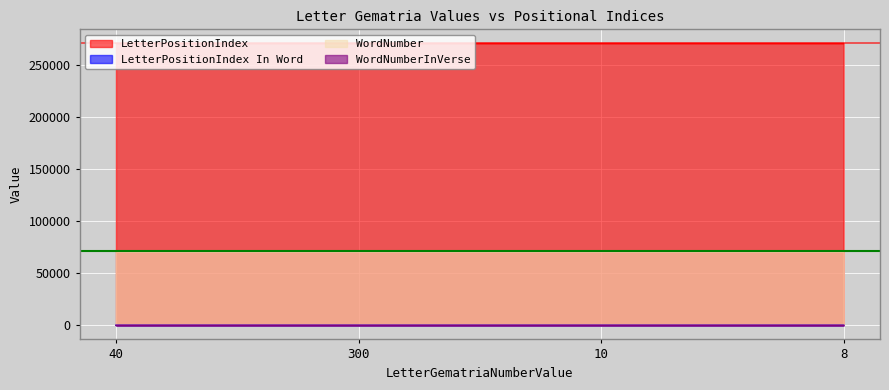

Rank the categories by WordNumber value from lowest to highest.

40, 300, 10, 8